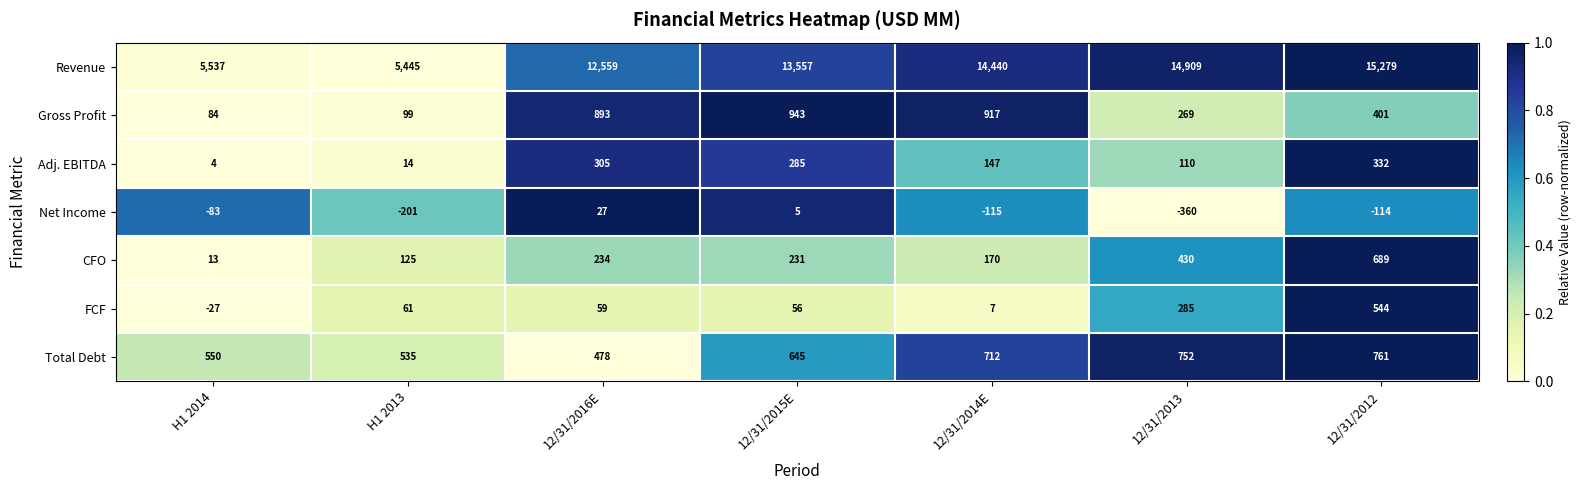

List the series in order of their peak value, highest first.

Revenue, Gross Profit, Total Debt, CFO, FCF, Adj. EBITDA, Net Income